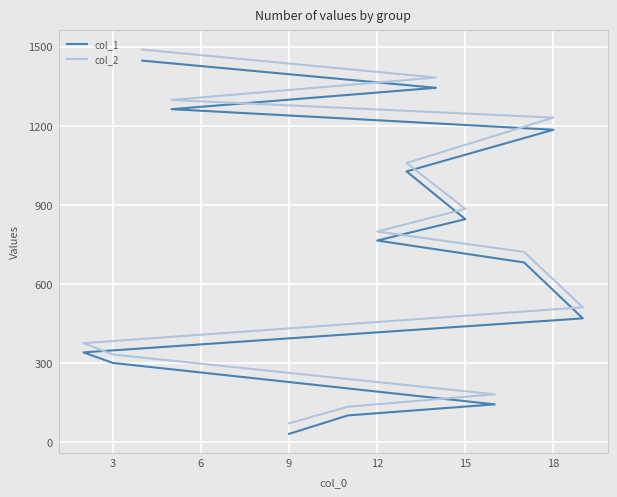

List the series in order of their overall mean, lowest first.

col_1, col_2